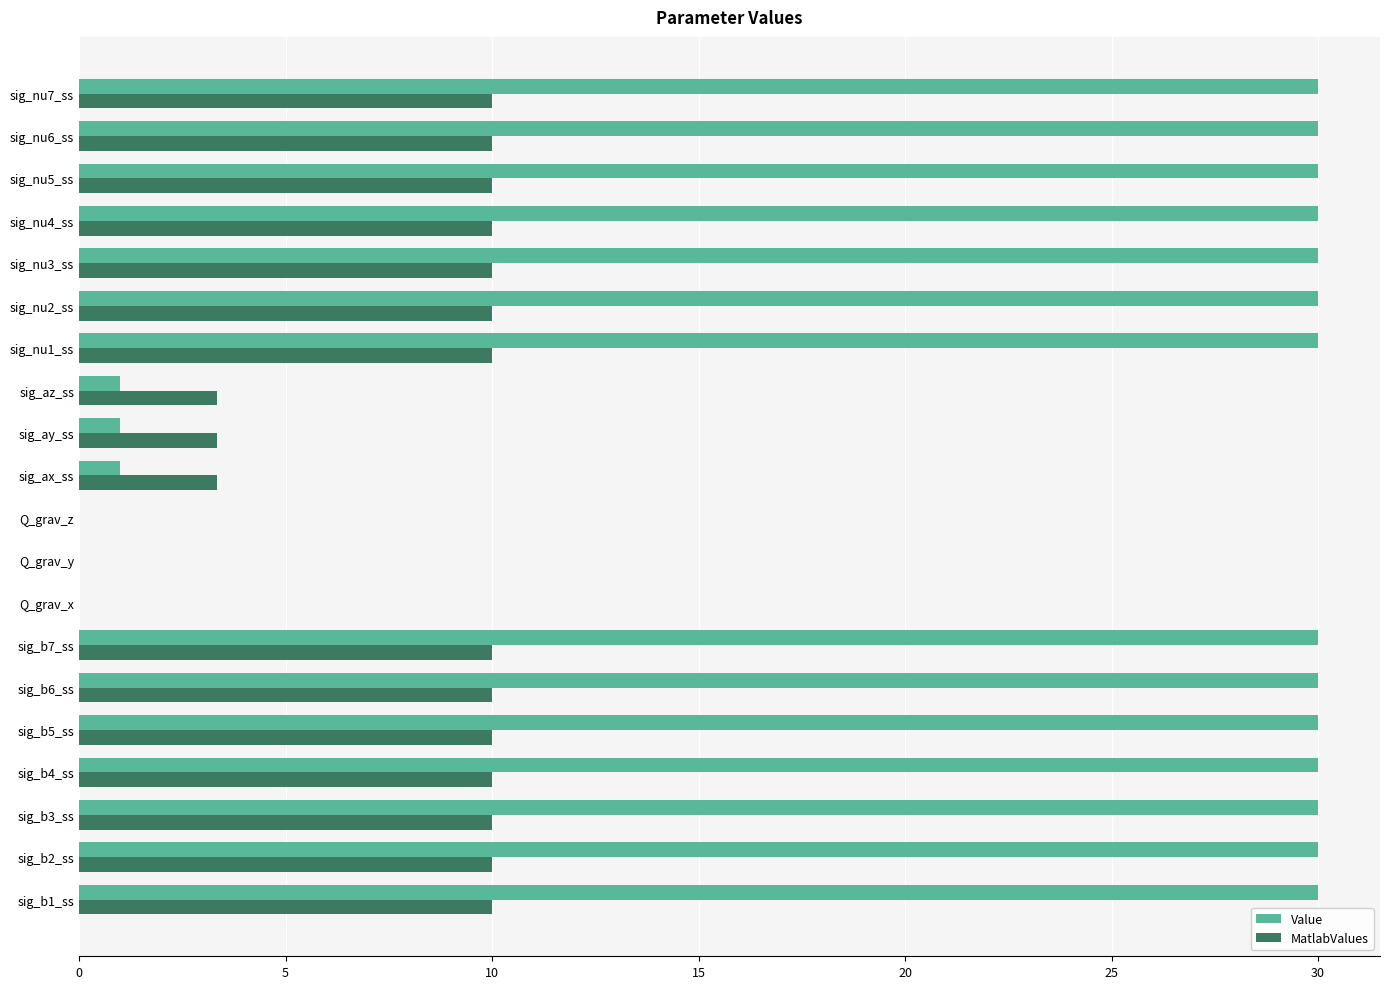

How many data points does each series have?

20